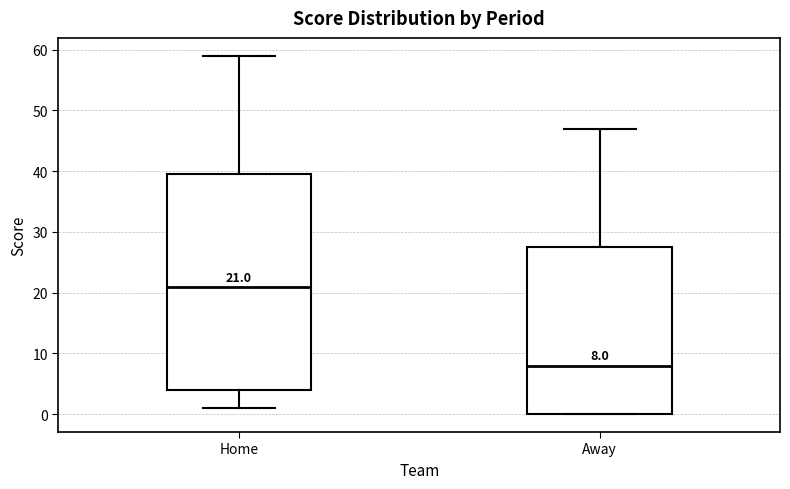

Comparing the boxes themselves (not the whiskers), which one is the tallest?

Home